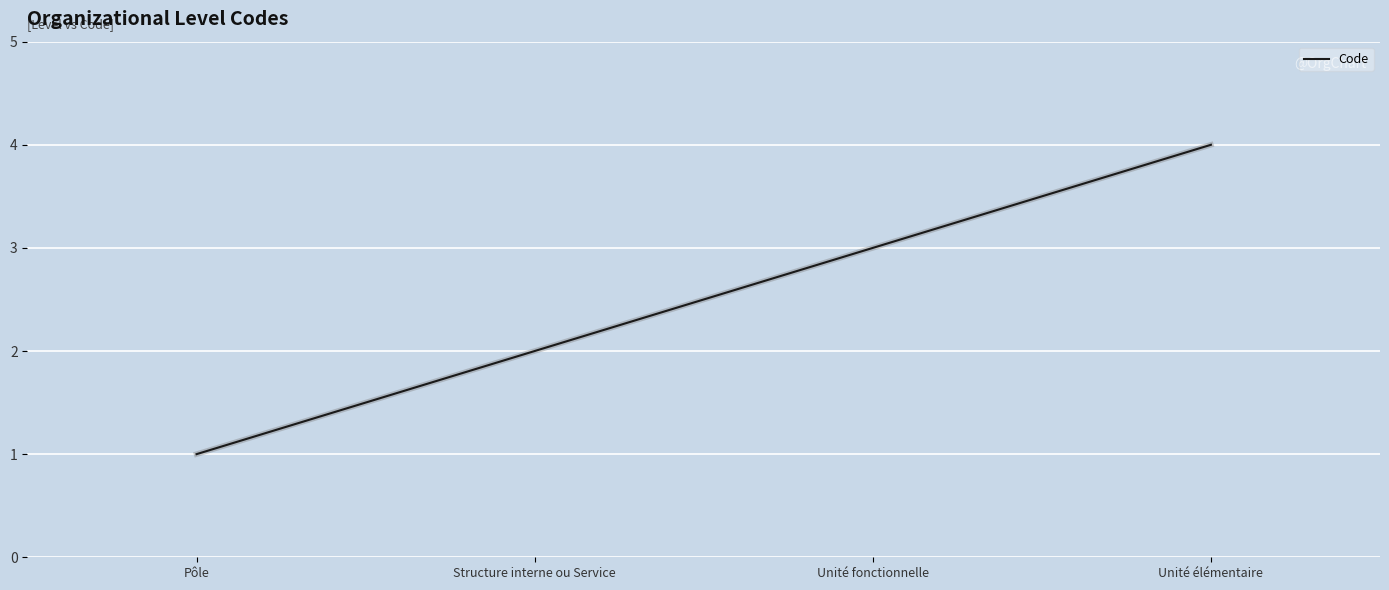

What position from the left is Structure interne ou Service?

2